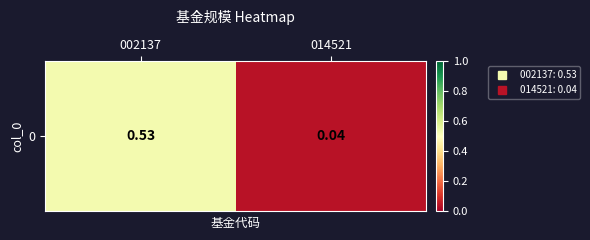

What is the sum of the values at 014521 and 002137?

0.6